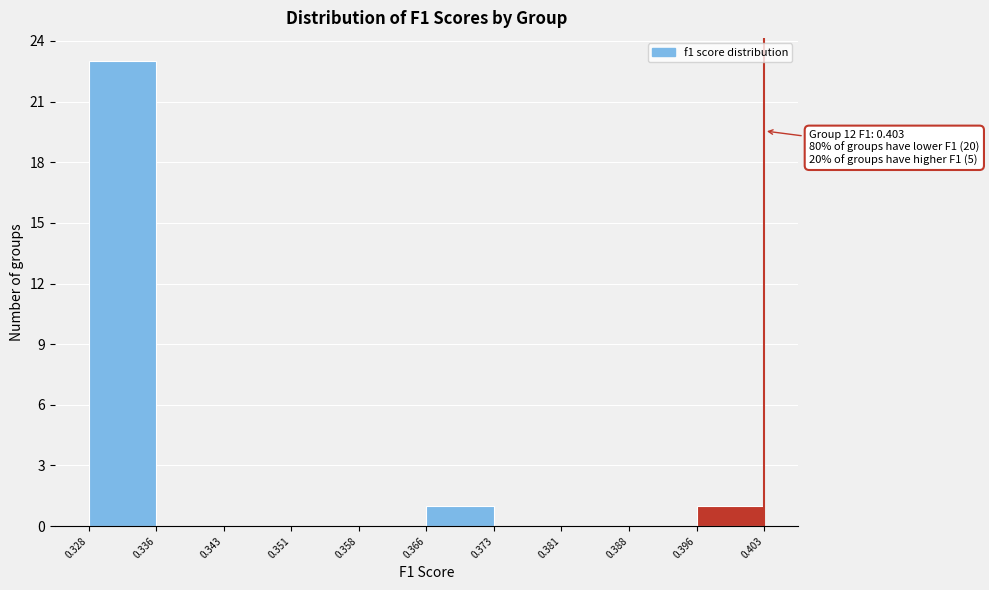

Over which range of the x-axis is the bar tallest?

0.328 to 0.336